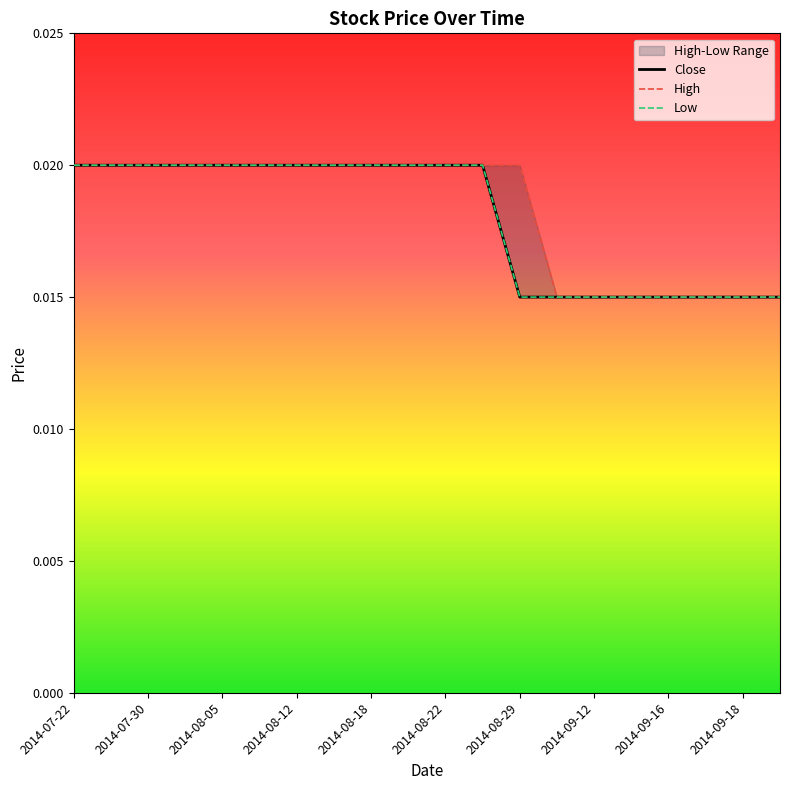

Between 2014-08-08 and 2014-08-27, which series saw the biggest shift?

High